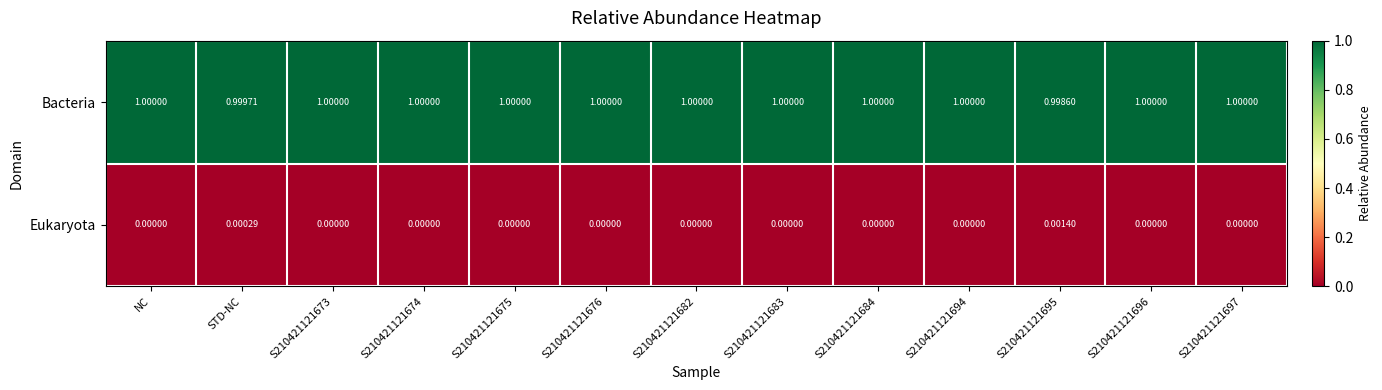

Rank the series by their maximum value, from highest to lowest.

Bacteria, Eukaryota